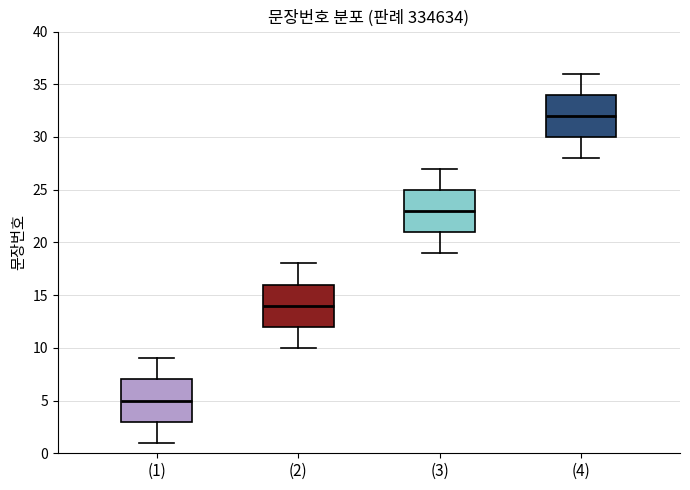

Which box's median line is the lowest?

(1)